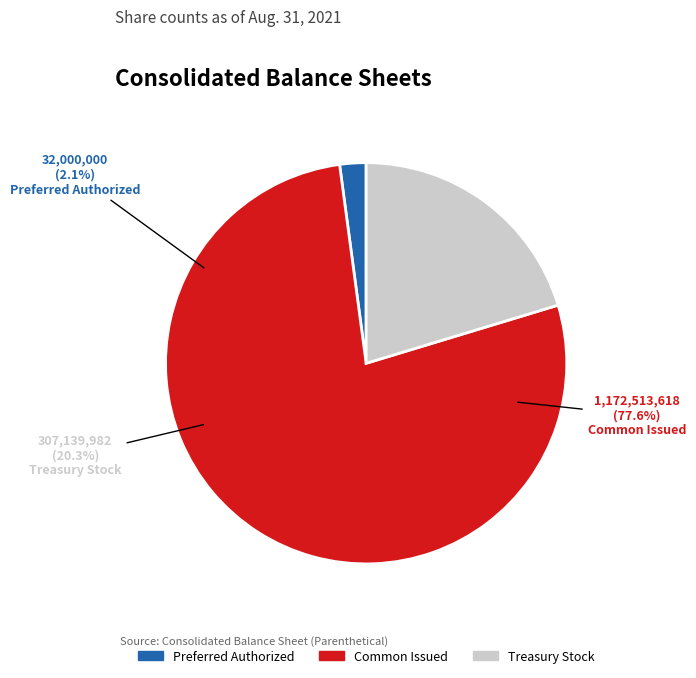

Is it true that Treasury stock, at cost (in shares) is 14% of the pie?

False